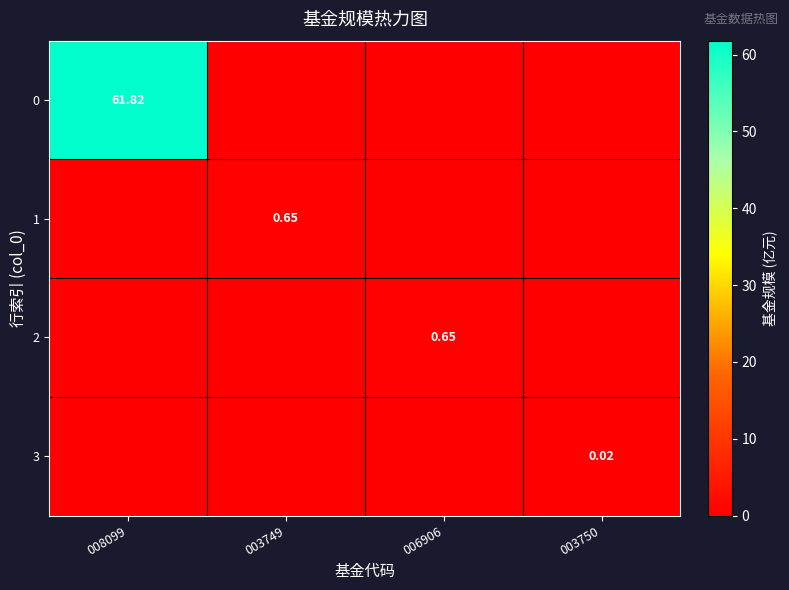

Which has a higher value, 008099 or 006906?

008099